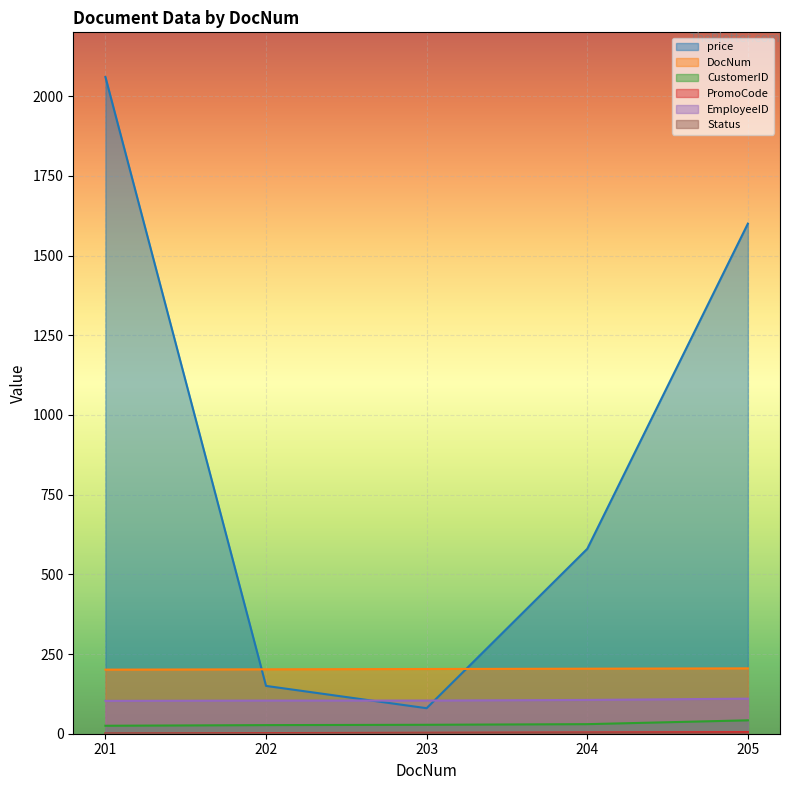

Rank the series at 205 from highest to lowest value.

price, DocNum, EmployeeID, CustomerID, PromoCode, Status